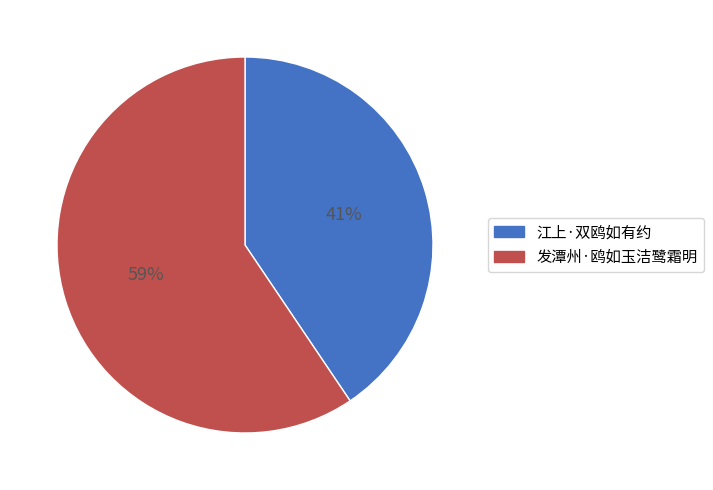

To the nearest percent, what portion does 江上·双鸥如有约 represent?

41%